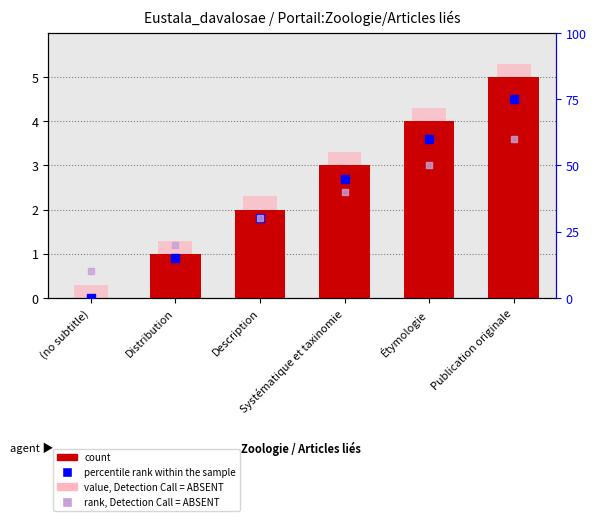

Is the value of rank, Detection Call = ABSENT at Systématique et taxinomie greater than the value of percentile rank within the sample at Description?

Yes